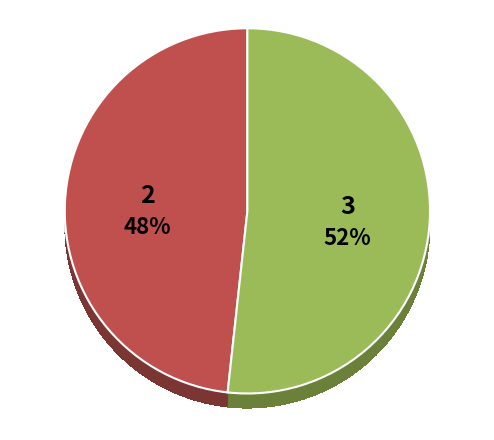

Which has a higher value, 3 or 2?

3